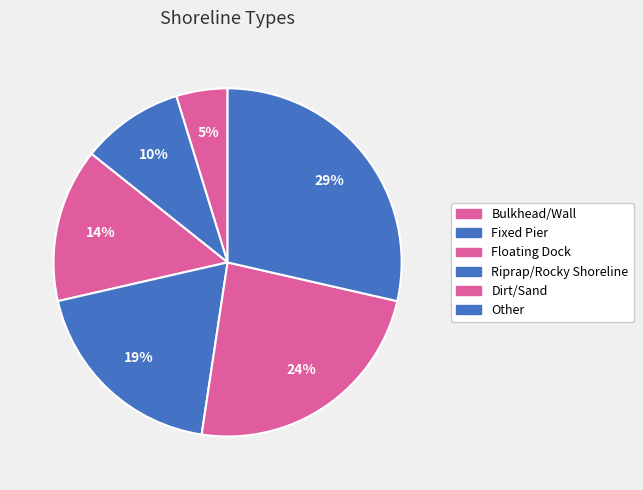

True or false: Dirt/Sand accounts for 24% of the total.

True